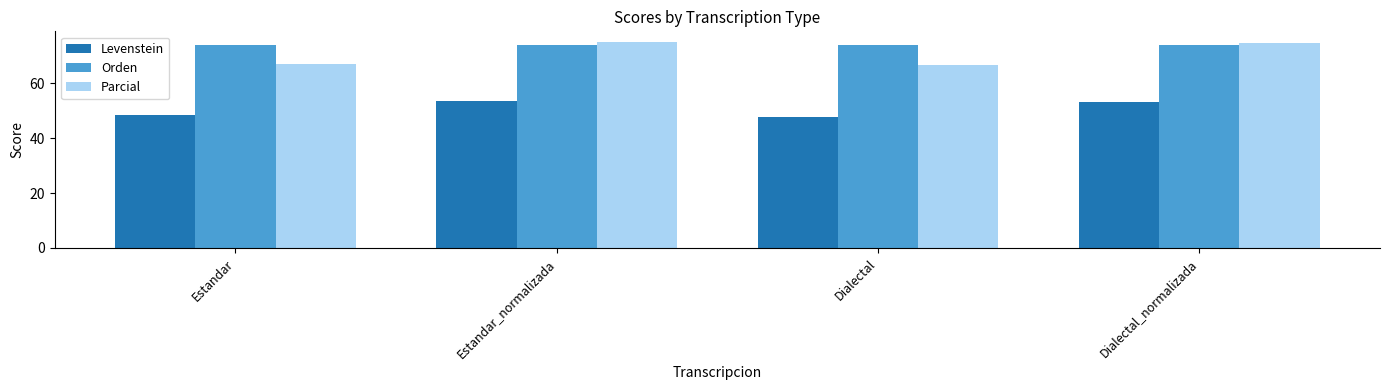

What is the label of the 2nd bar from the left?

Estandar_normalizada